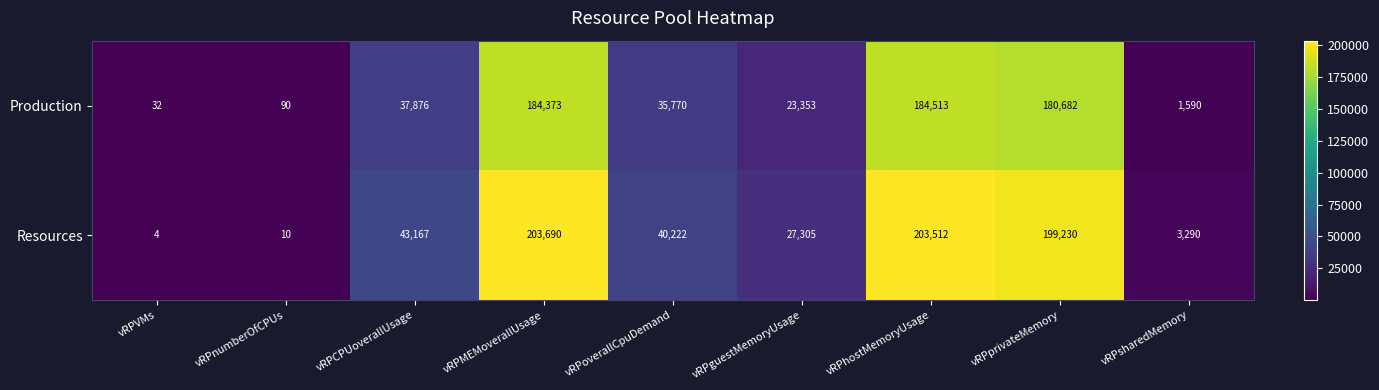

Reading right to left, transcribe all the data shown in this chart.

Production: vRPsharedMemory=1590	vRPprivateMemory=180682	vRPhostMemoryUsage=184513	vRPguestMemoryUsage=23353	vRPoverallCpuDemand=35770	vRPMEMoverallUsage=184373	vRPCPUoverallUsage=37876	vRPnumberOfCPUs=90	vRPVMs=32
Resources: vRPsharedMemory=3290	vRPprivateMemory=199230	vRPhostMemoryUsage=203512	vRPguestMemoryUsage=27305	vRPoverallCpuDemand=40222	vRPMEMoverallUsage=203690	vRPCPUoverallUsage=43167	vRPnumberOfCPUs=10	vRPVMs=4